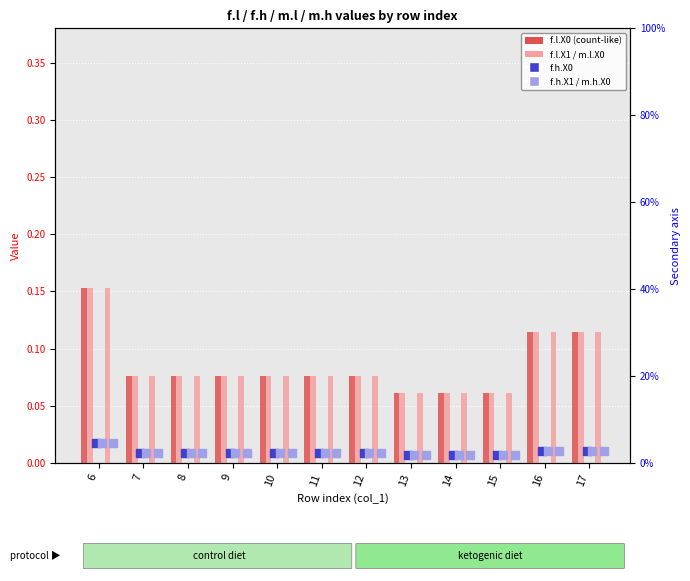

Which series contains the lowest Y value?

f.h.X0